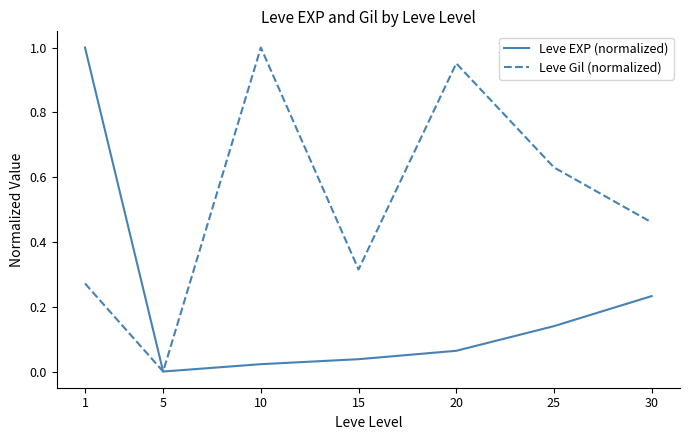

Which category has the lowest value in the Leve EXP (normalized) series?

5